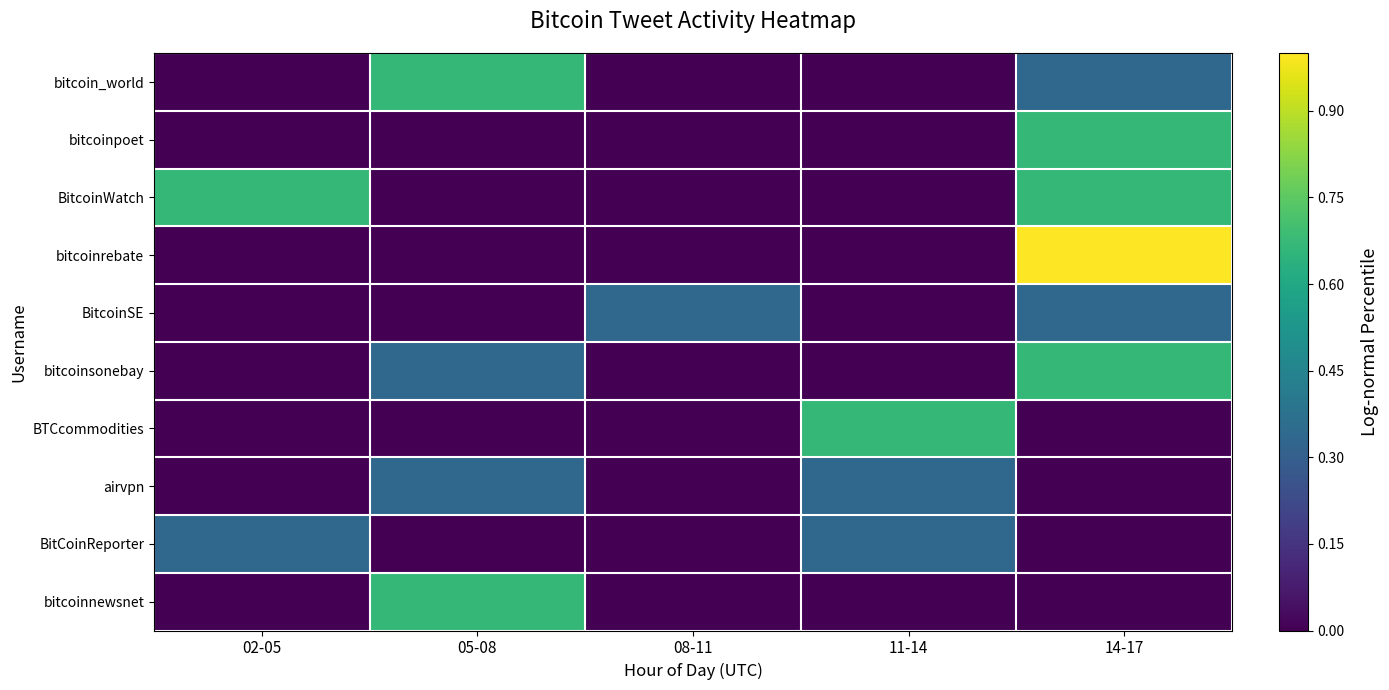

Reading right to left, what are all the values shown in this chart?

bitcoin_world: 14-17=0.3	11-14=0.0	08-11=0.0	05-08=0.7	02-05=0.0
bitcoinpoet: 14-17=0.7	11-14=0.0	08-11=0.0	05-08=0.0	02-05=0.0
BitcoinWatch: 14-17=0.7	11-14=0.0	08-11=0.0	05-08=0.0	02-05=0.7
bitcoinrebate: 14-17=1.0	11-14=0.0	08-11=0.0	05-08=0.0	02-05=0.0
BitcoinSE: 14-17=0.3	11-14=0.0	08-11=0.3	05-08=0.0	02-05=0.0
bitcoinsonebay: 14-17=0.7	11-14=0.0	08-11=0.0	05-08=0.3	02-05=0.0
BTCcommodities: 14-17=0.0	11-14=0.7	08-11=0.0	05-08=0.0	02-05=0.0
airvpn: 14-17=0.0	11-14=0.3	08-11=0.0	05-08=0.3	02-05=0.0
BitCoinReporter: 14-17=0.0	11-14=0.3	08-11=0.0	05-08=0.0	02-05=0.3
bitcoinnewsnet: 14-17=0.0	11-14=0.0	08-11=0.0	05-08=0.7	02-05=0.0